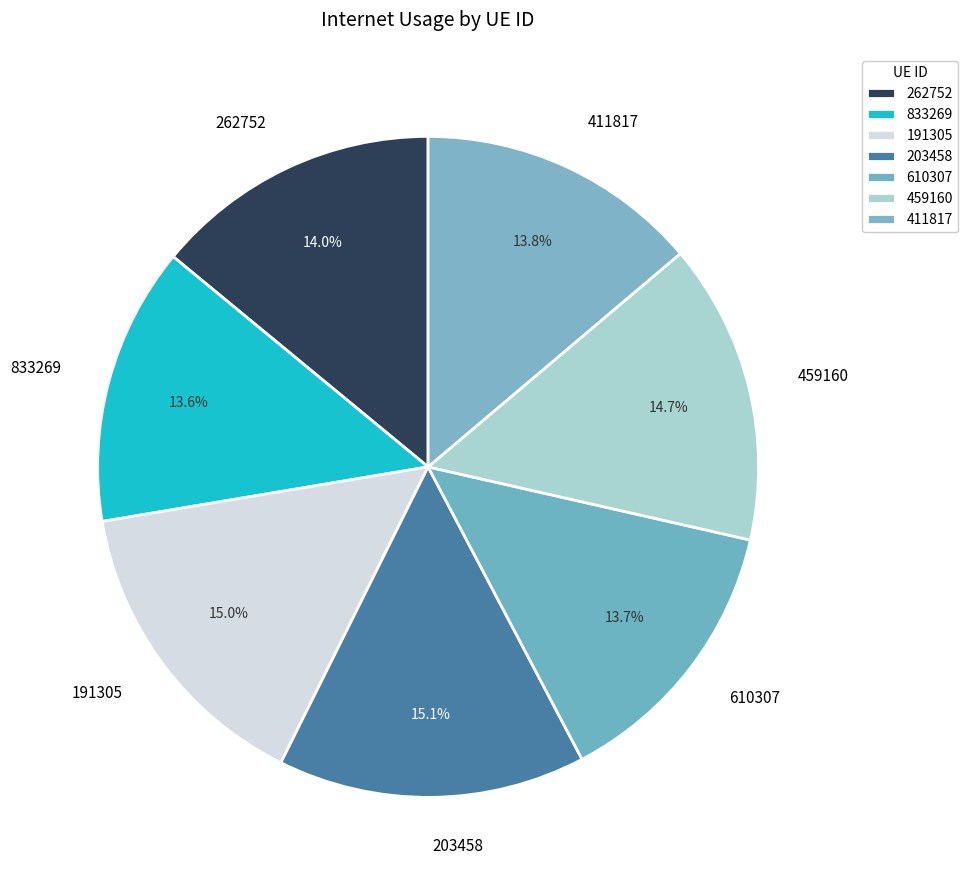

Does 411817 account for over 50% of the chart?

No